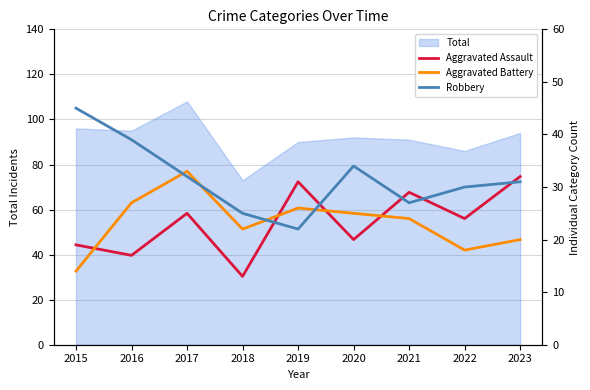

What is the smallest value displayed?

13